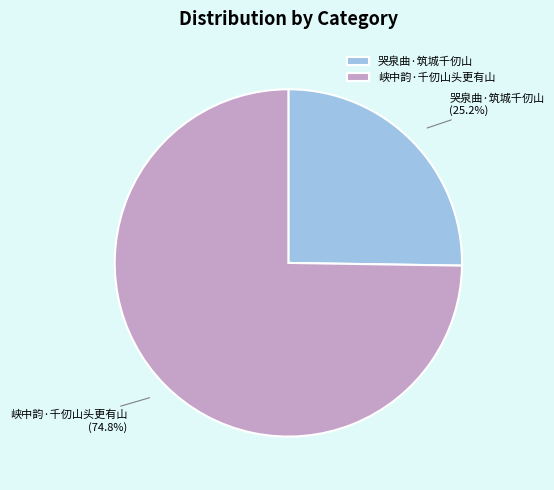

What is the smallest slice in the pie chart?

哭泉曲·筑城千仞山